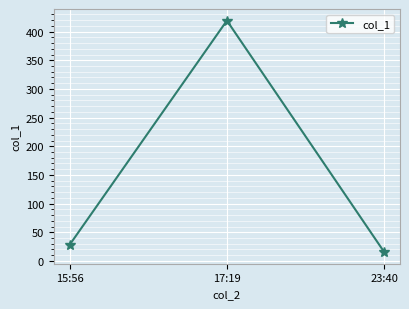

What is the approximate value at 23:40?

15.3